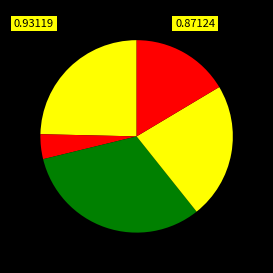

How many segments does this pie chart have?

5